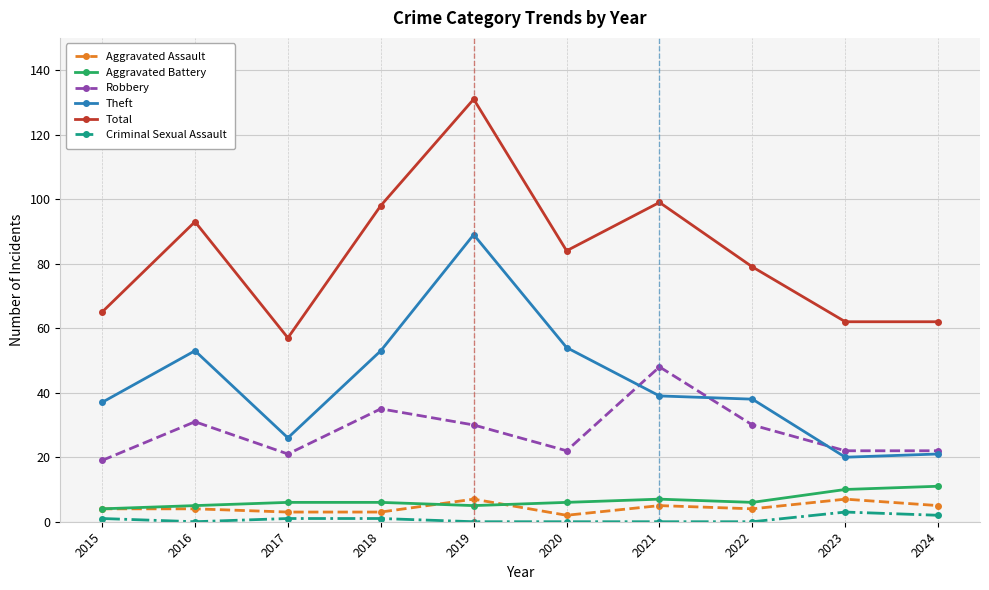

Does the chart have visible grid lines?

Yes